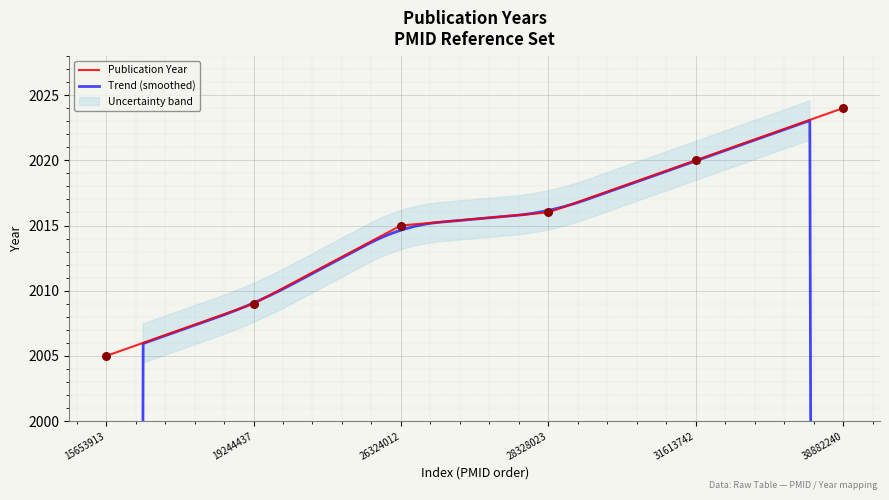

What is the maximum value for Publication Year?

2024